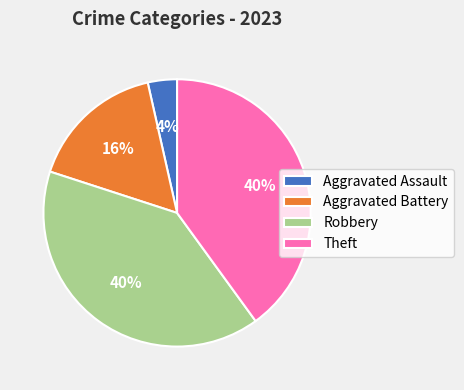

To the nearest percent, what portion does Aggravated Assault represent?

4%